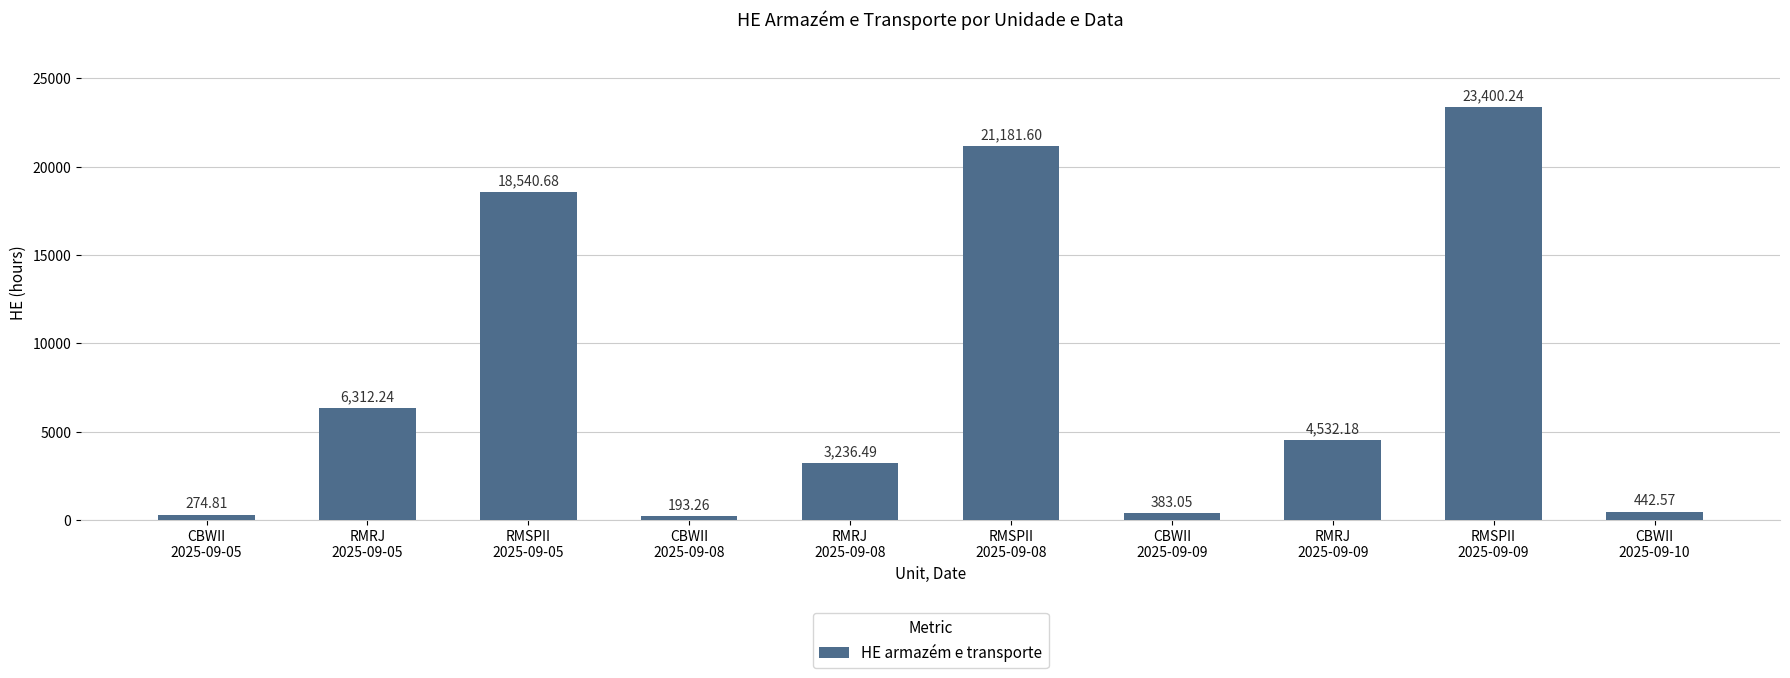

Which category has the highest value across all series?

RMSPII
2025-09-09